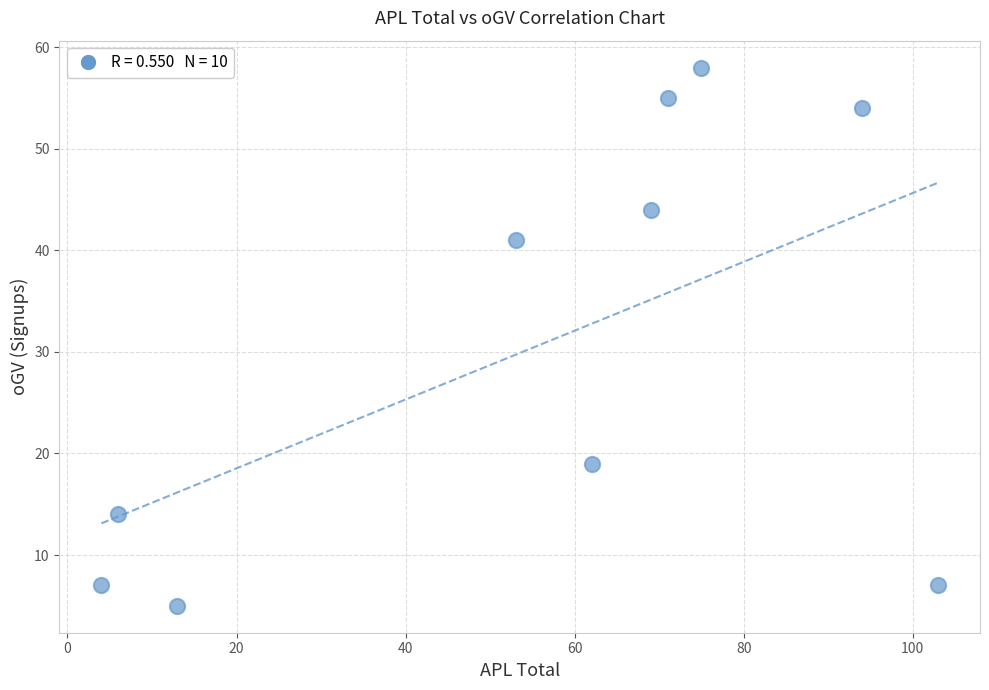

What Y value in the scatter plot is closest to 31?

41